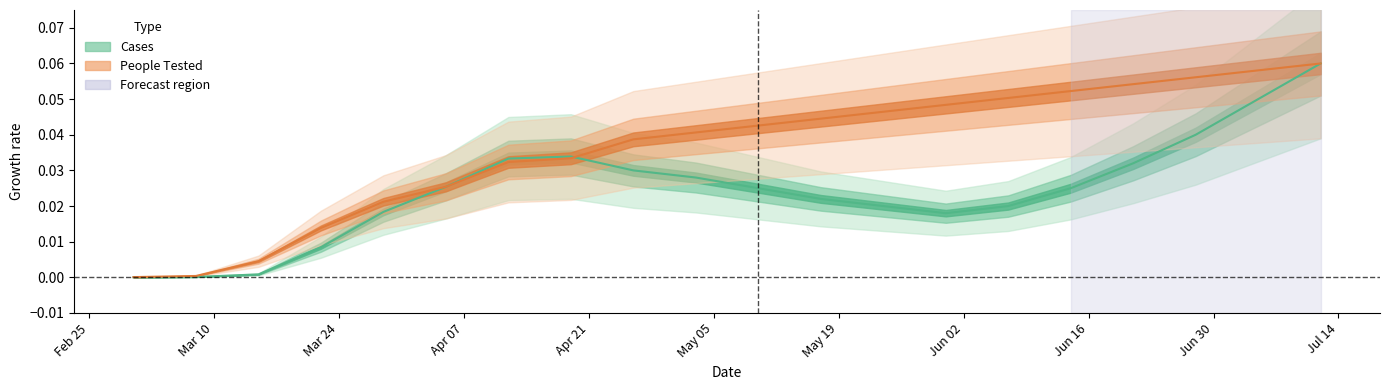

Which series changed the most between 2020-04-12 and 2020-04-19?

People Tested